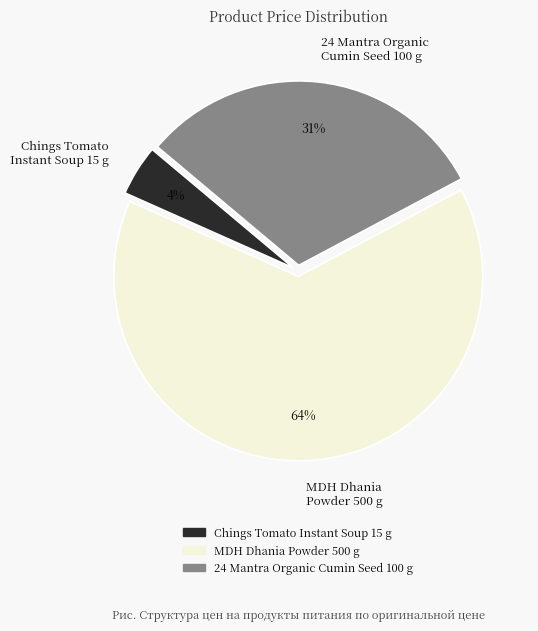

To the nearest percent, what percentage of the pie is Chings Tomato Instant Soup 15 g?

4%